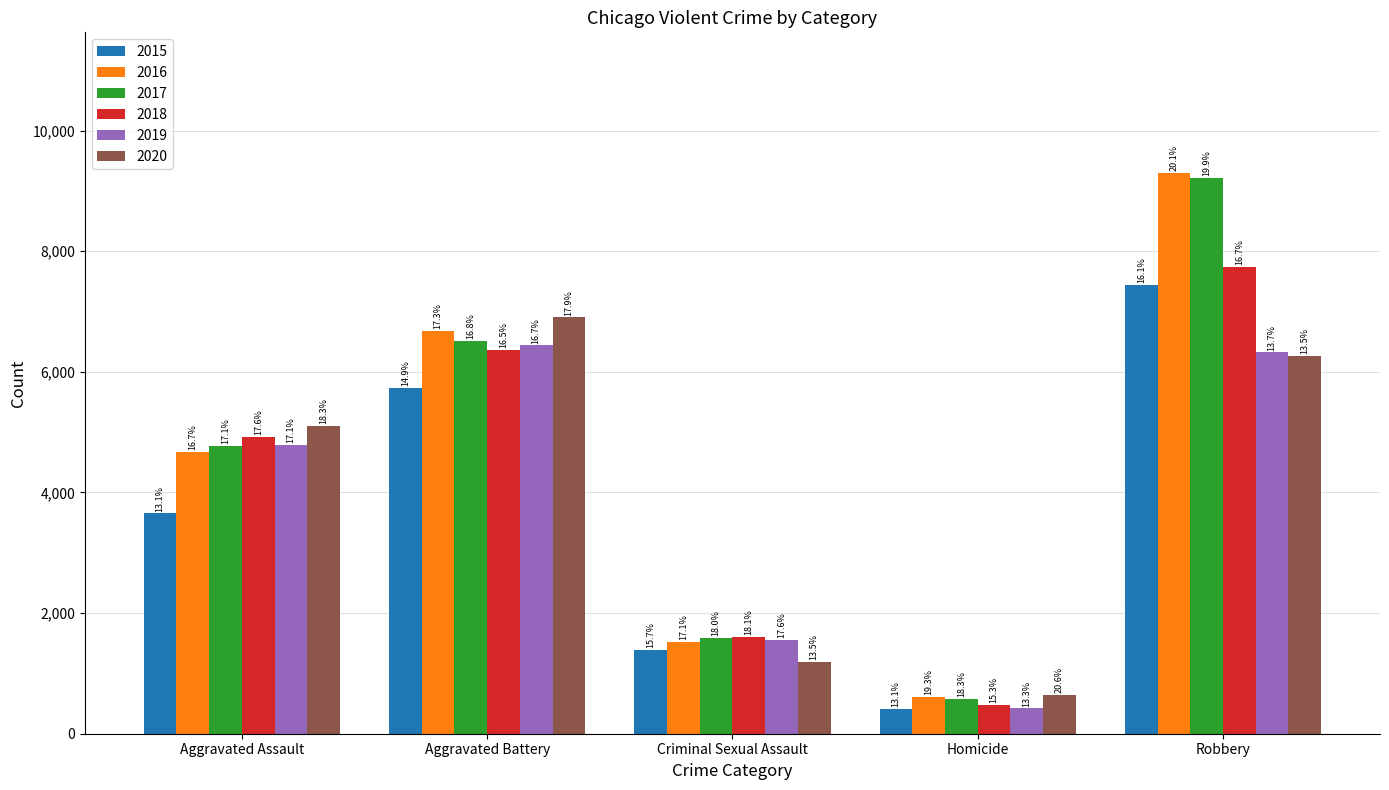

Which label corresponds to the largest value in the chart?

Robbery